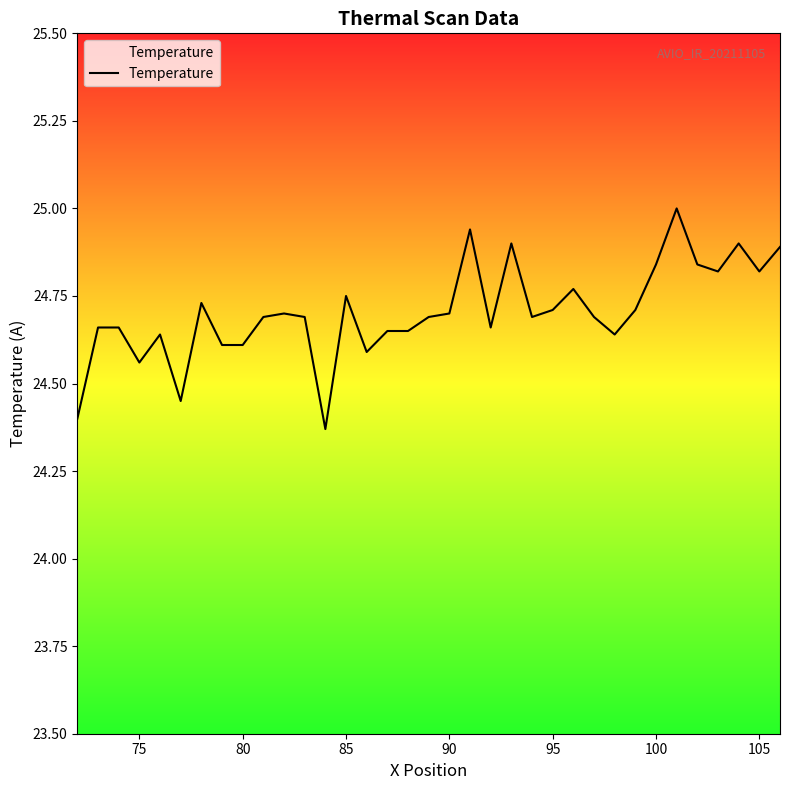

What is the difference between the maximum and minimum values?

0.6